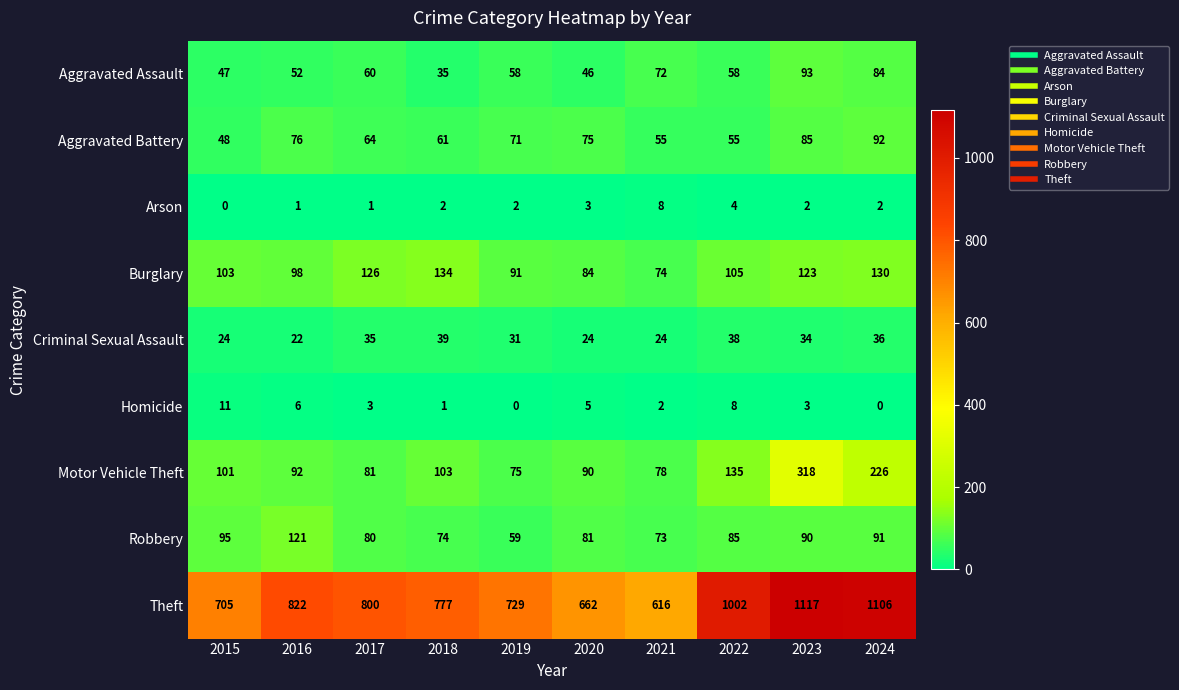

At which label does Criminal Sexual Assault reach its peak?

2018